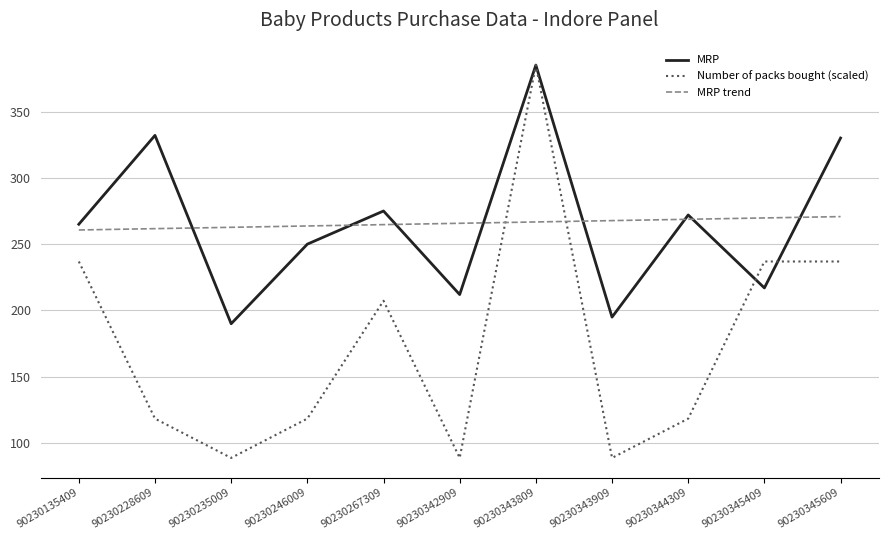

Rank the series at 90230345609 from highest to lowest value.

MRP, MRP trend, Number of packs bought (scaled)